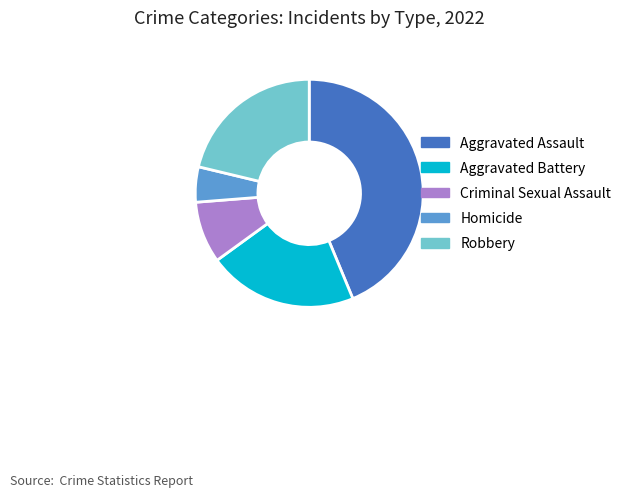

Does Homicide account for over 50% of the chart?

No